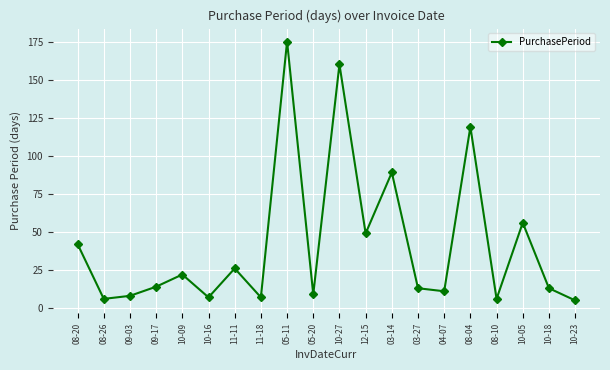

Reading left to right, list all the values displayed in this chart.

42	6	8	14	22	7	26	7	175	9	160	49	89	13	11	119	6	56	13	5